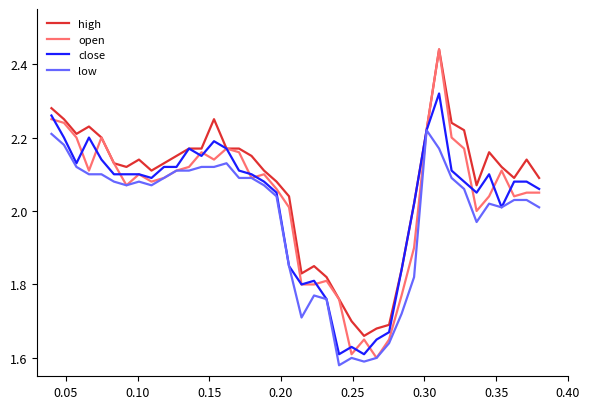

Which series has the largest total across all categories?

high